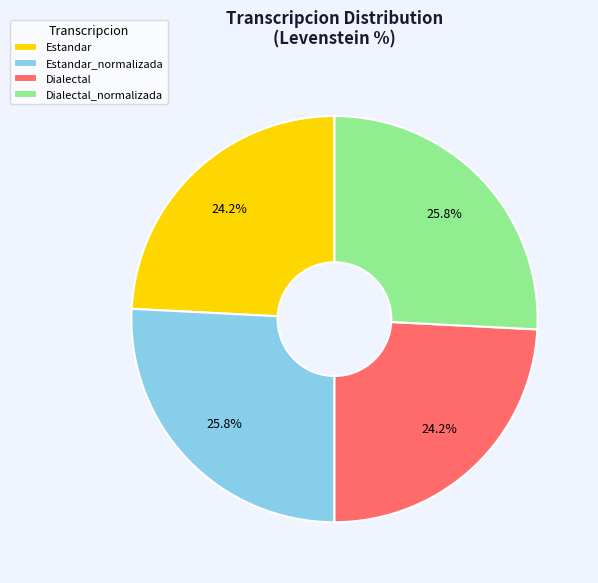

Is there any slice that represents more than half of the pie?

No